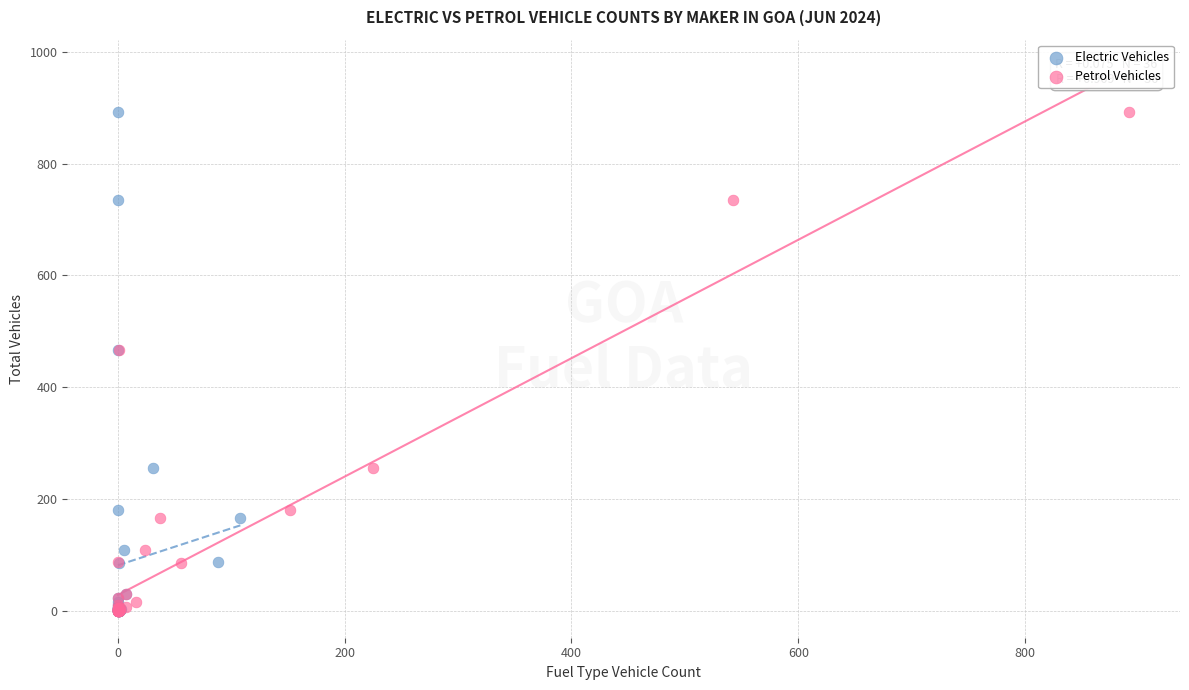

What are all the series names shown in the legend?

Electric Vehicles, Petrol Vehicles